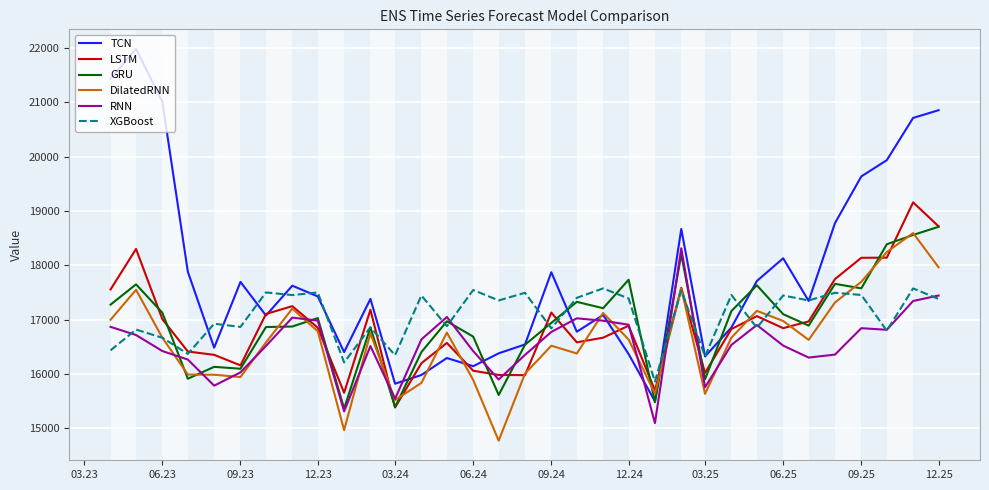

Which series has the largest total across all categories?

TCN